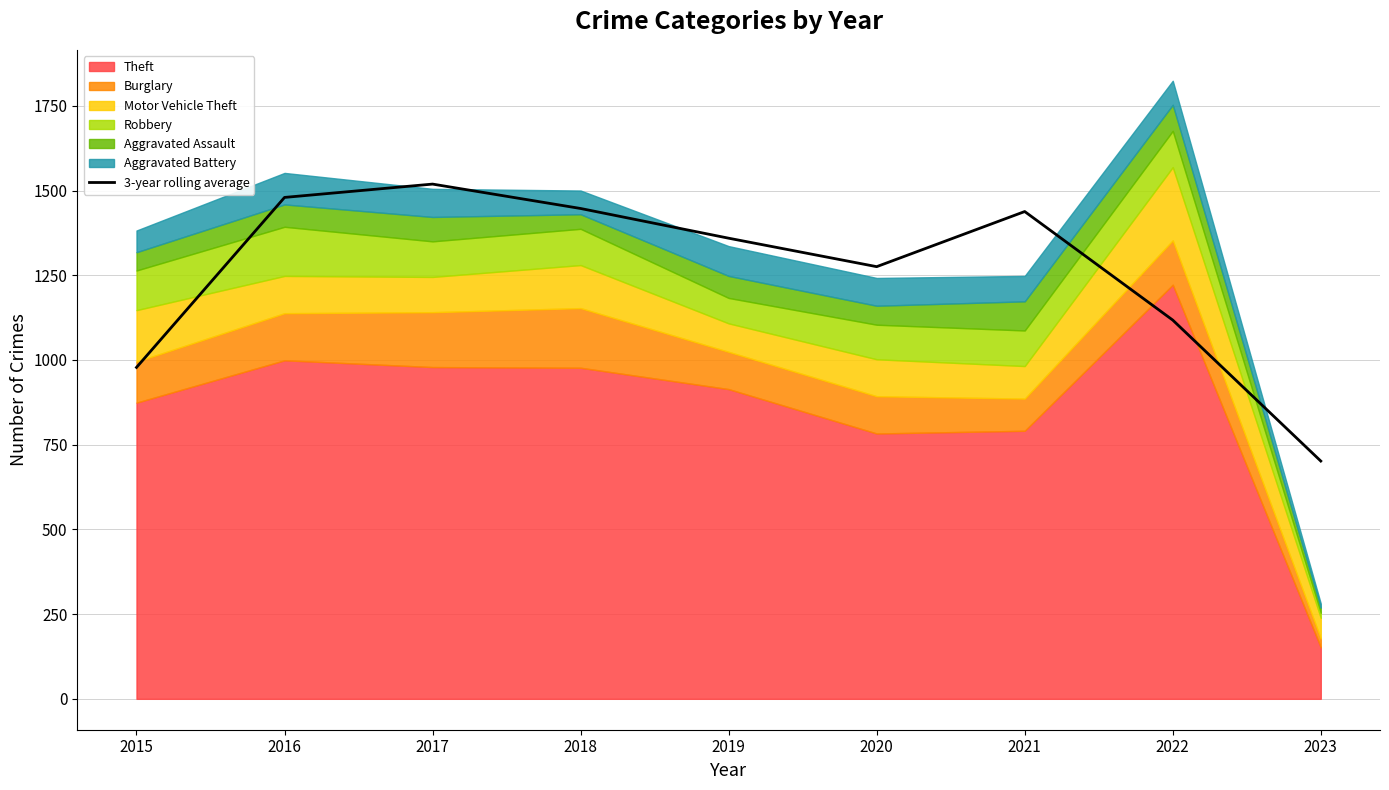

How many lines are shown in the chart?

1